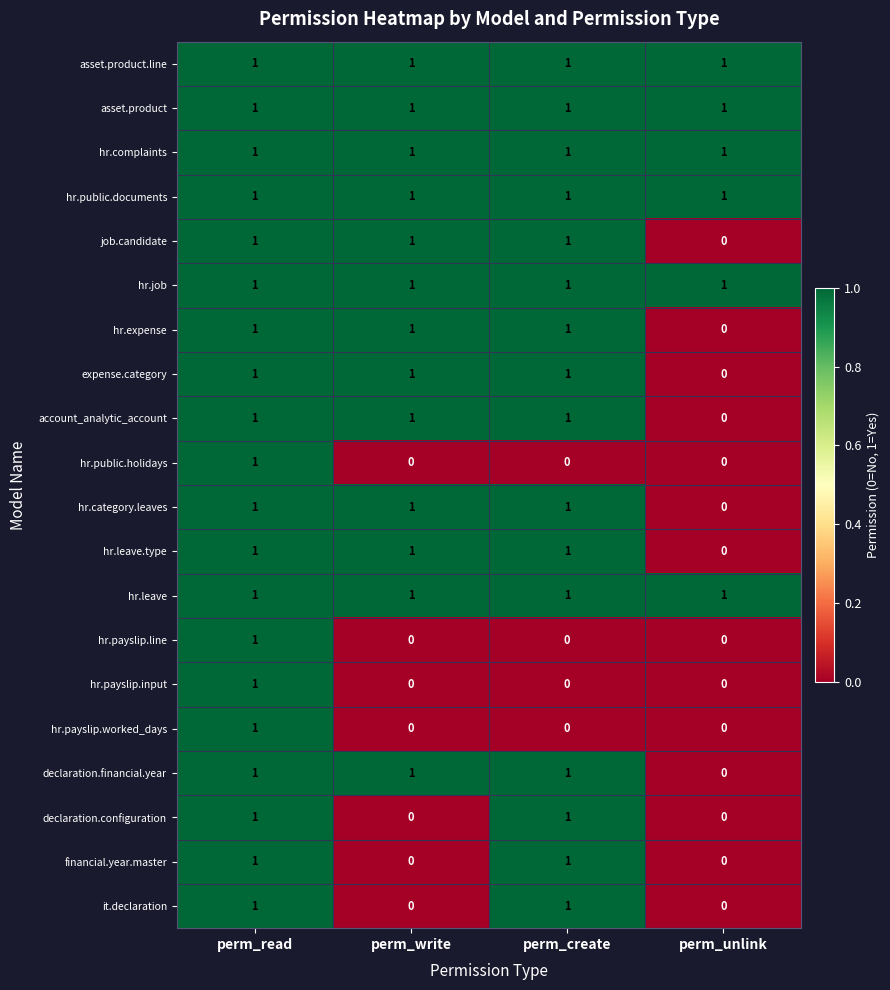

How many hr.category.leaves values are between 1 and 2?

3